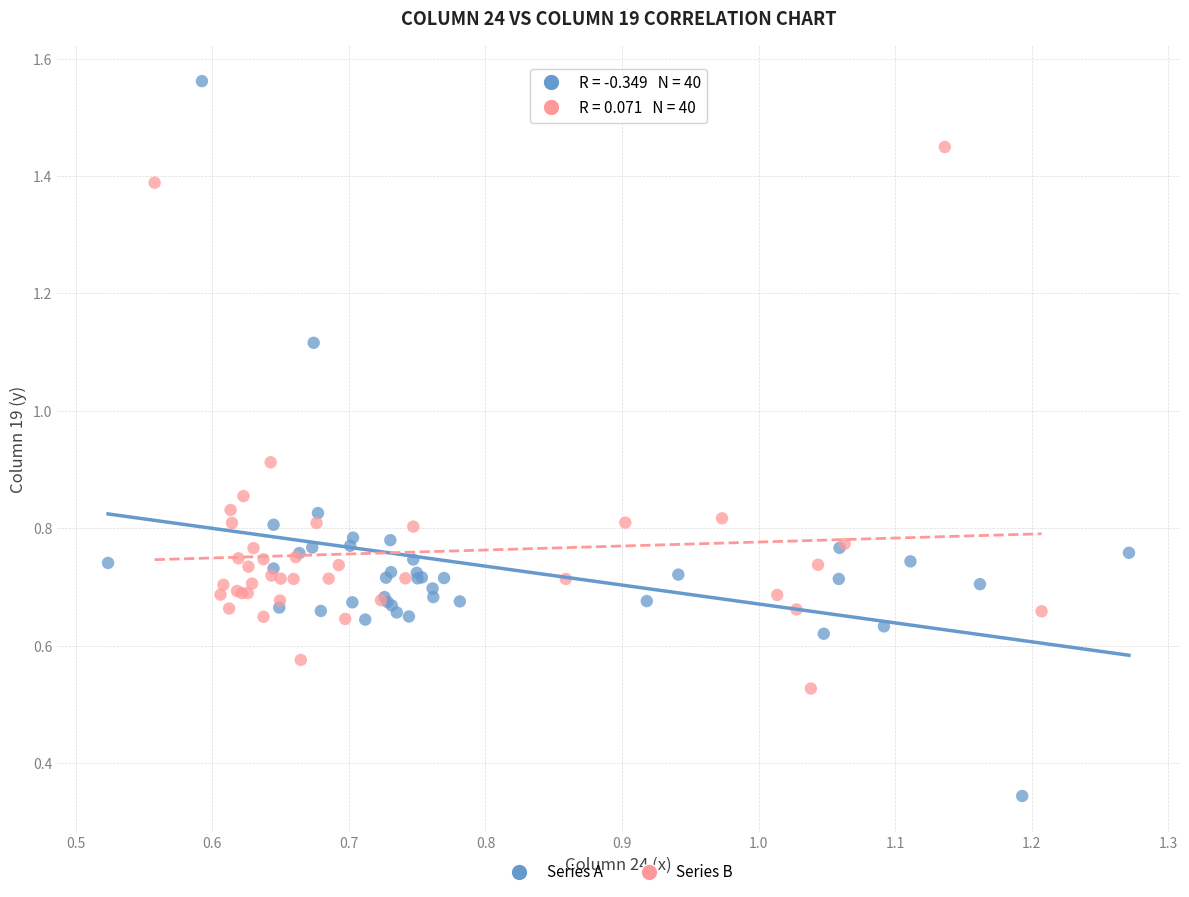

Which series reaches the maximum Y coordinate?

Series A